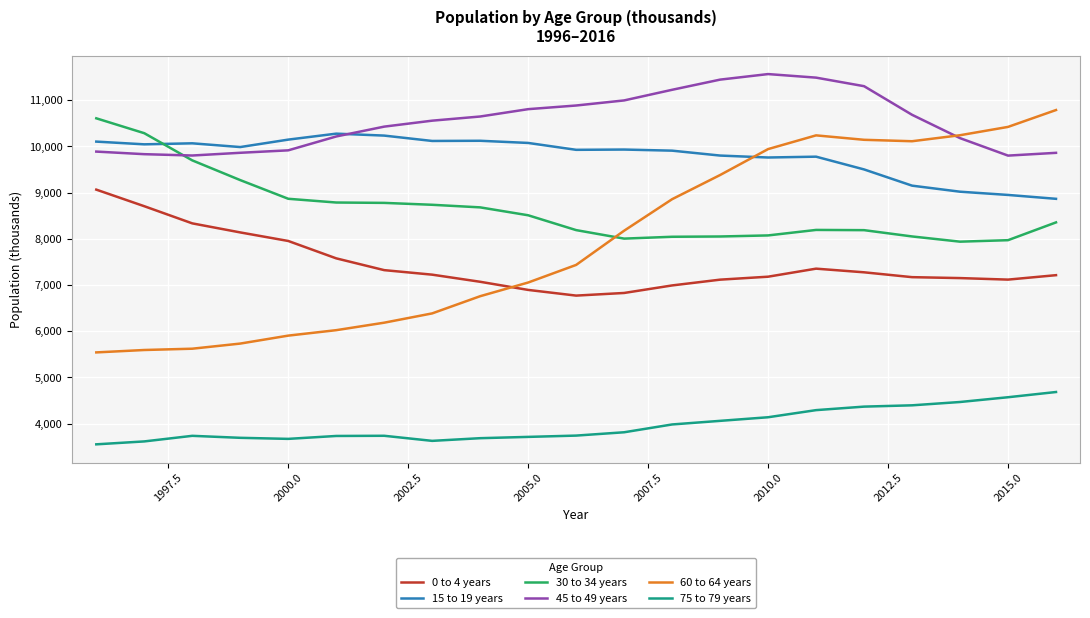

What is the minimum value for 45 to 49 years?

9801